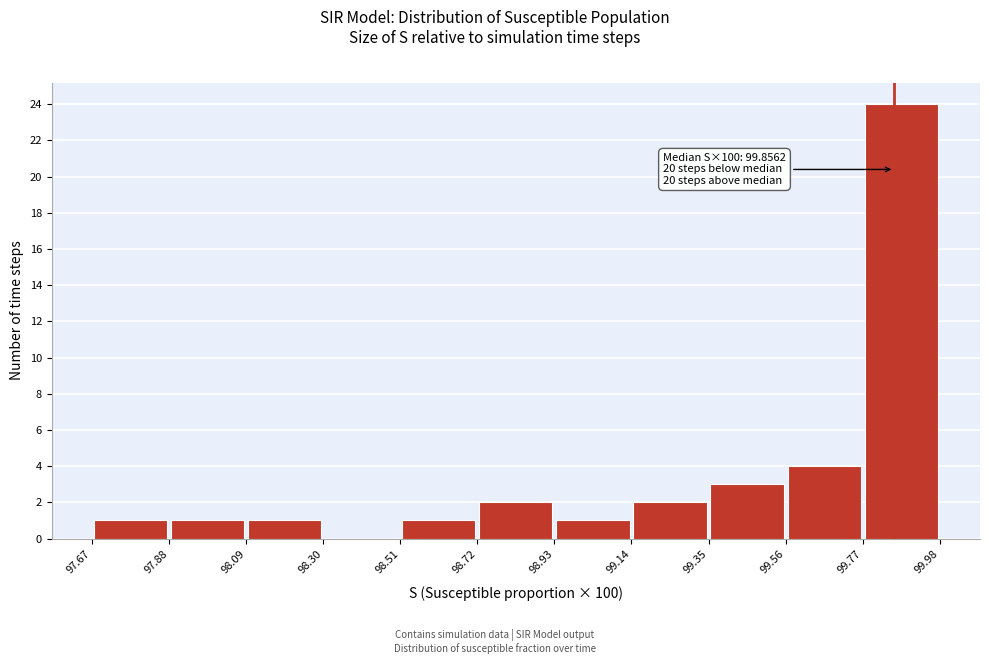

Over which range of the x-axis is the bar tallest?

99.77 to 99.98